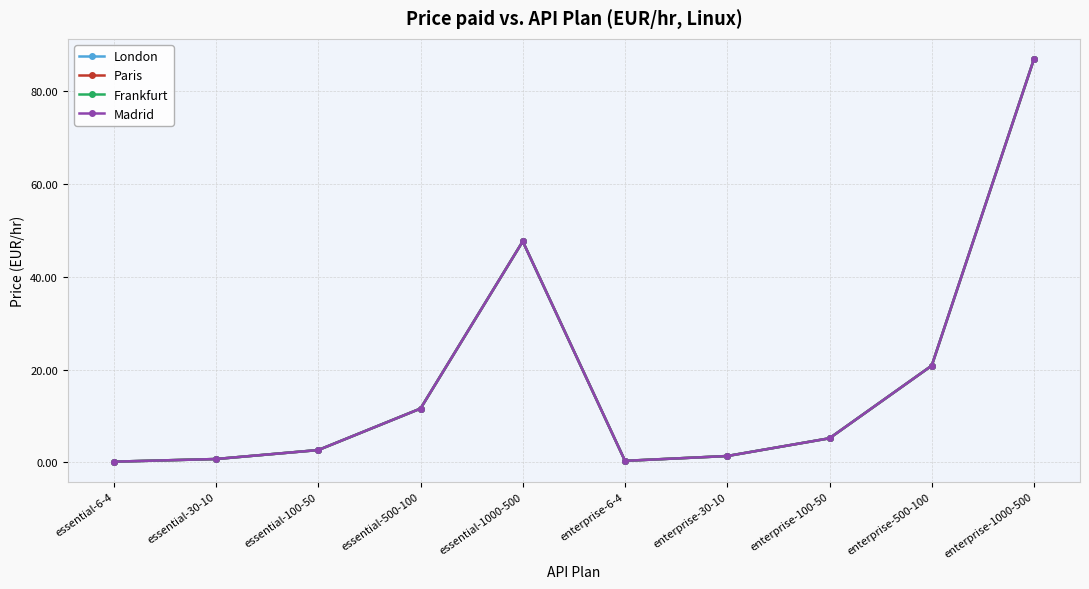

What is the sum of the Paris values at enterprise-500-100 and essential-30-10?

21.6